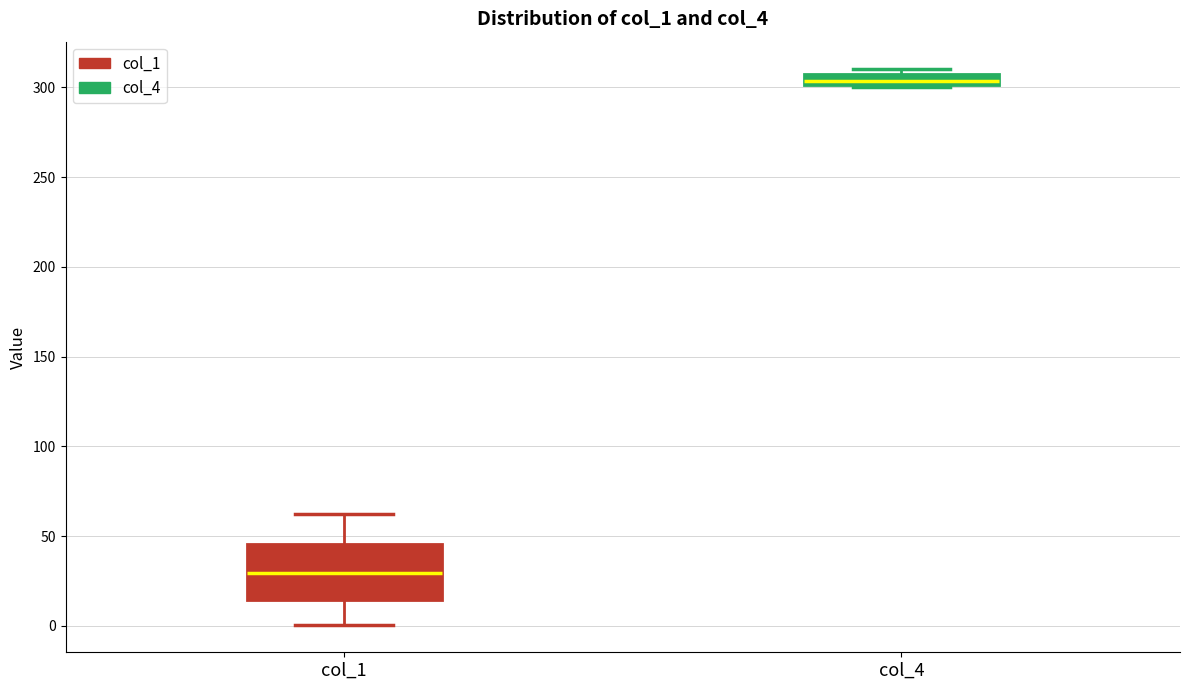

Which box's median line is the highest?

col_4